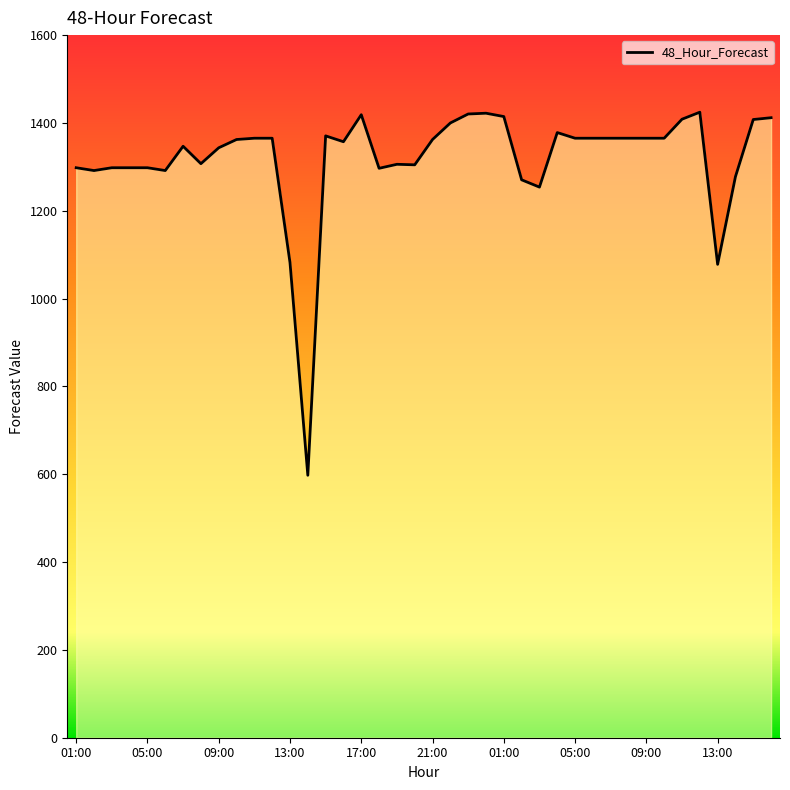

What is the difference between the maximum and second lowest values?

346.5